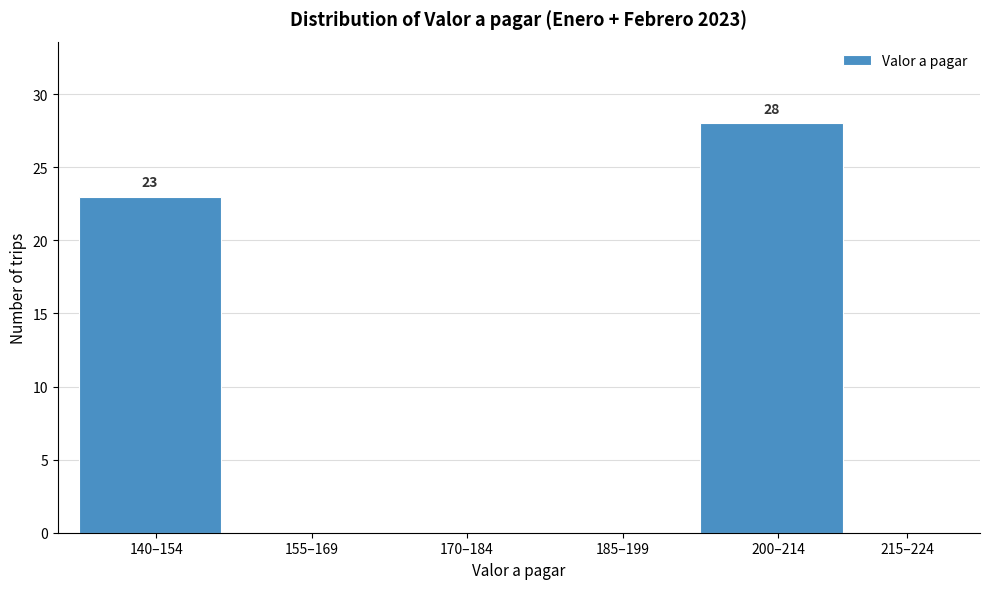

Reading left to right, what are all the values shown in this chart?

140–154=23	155–169=0	170–184=0	185–199=0	200–214=28	215–224=0